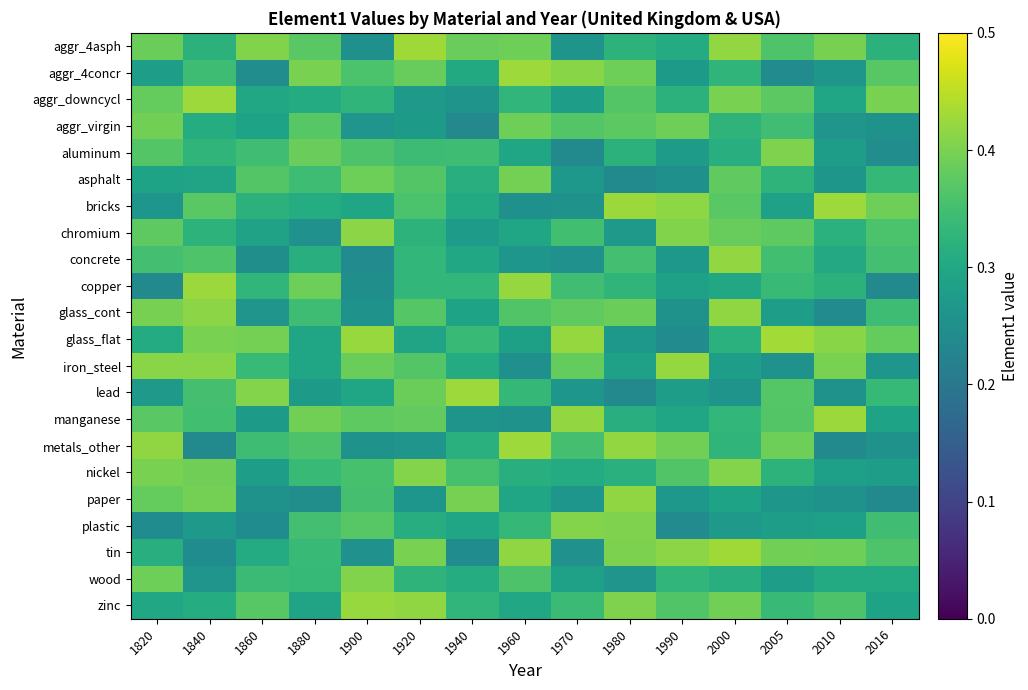

At how many categories does at least one series exceed 0?

15